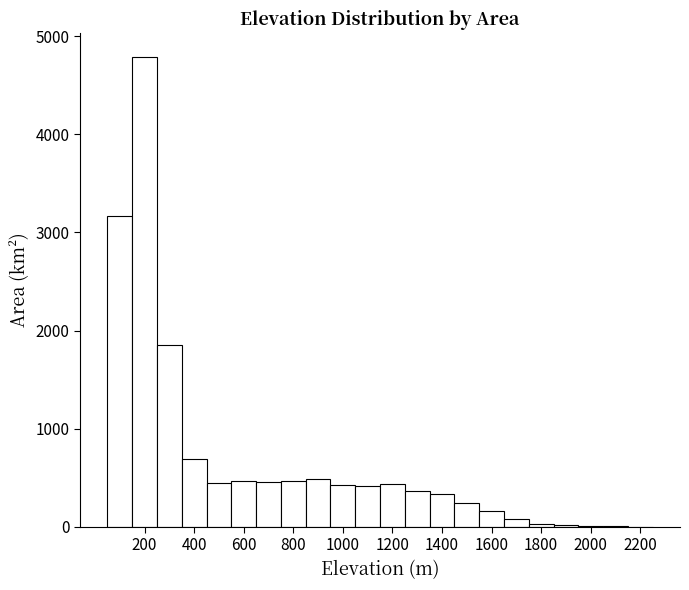

Reading left to right, list every bar in this chart as the range it spans on the x-axis followed by its height. Neither the bar edges nor the heights are printed on the chart, so give them approximately, as read against the axes.

50 to 150: 3200
150 to 250: 4800
250 to 350: 1900
350 to 450: 700
450 to 550: 400
550 to 650: 500
650 to 750: 500
750 to 850: 500
850 to 950: 500
950 to 1050: 400
1050 to 1150: 400
1150 to 1250: 400
1250 to 1350: 400
1350 to 1450: 300
1450 to 1550: 200
1550 to 1650: 200
1650 to 1750: under 100
1750 to 1850: under 100
1850 to 1950: under 100
1950 to 2050: under 100
2050 to 2150: under 100
2150 to 2250: under 100